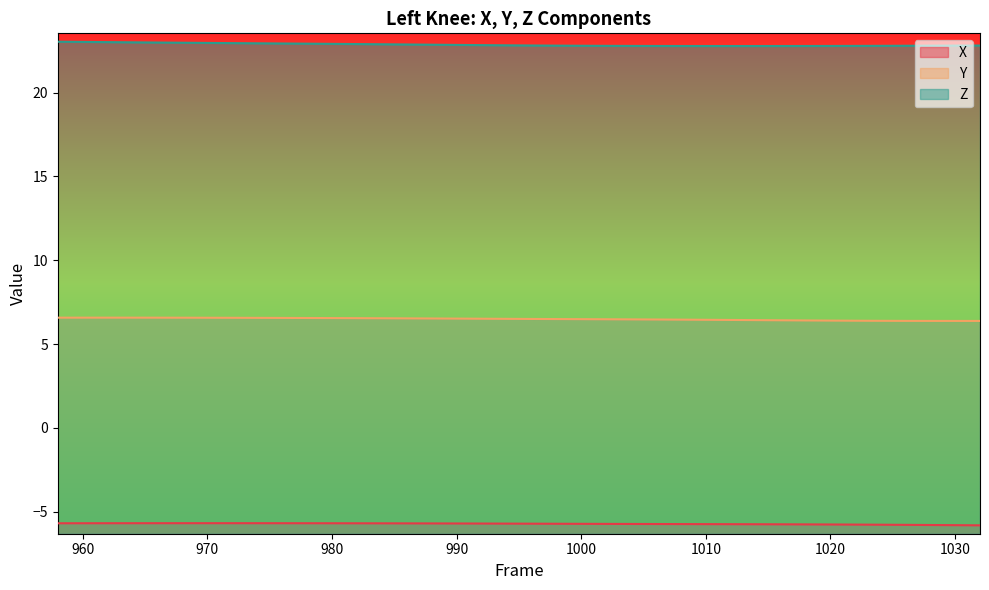

Where is Y nearest to the value 6?

1030